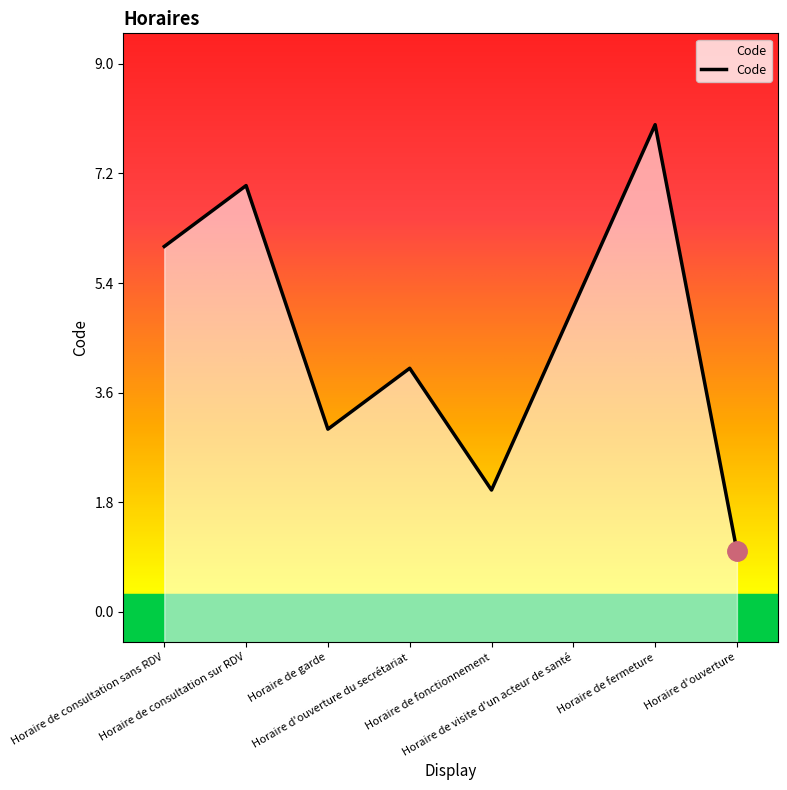

Is it true that the value at Horaire de garde is 3?

True